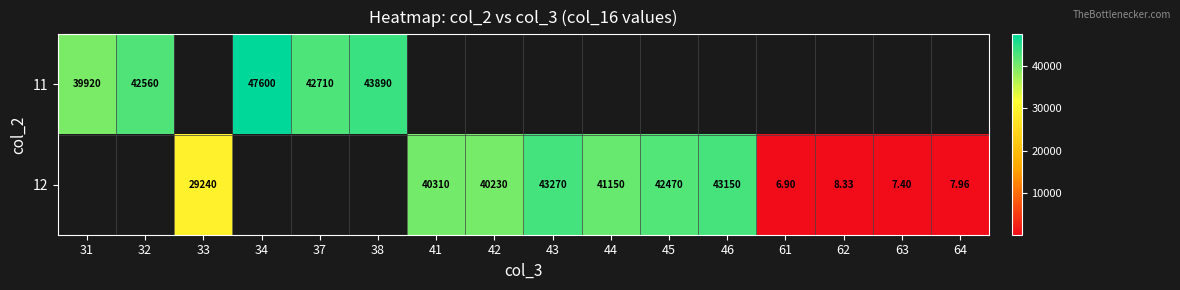

How many categories are shown in the chart?

16